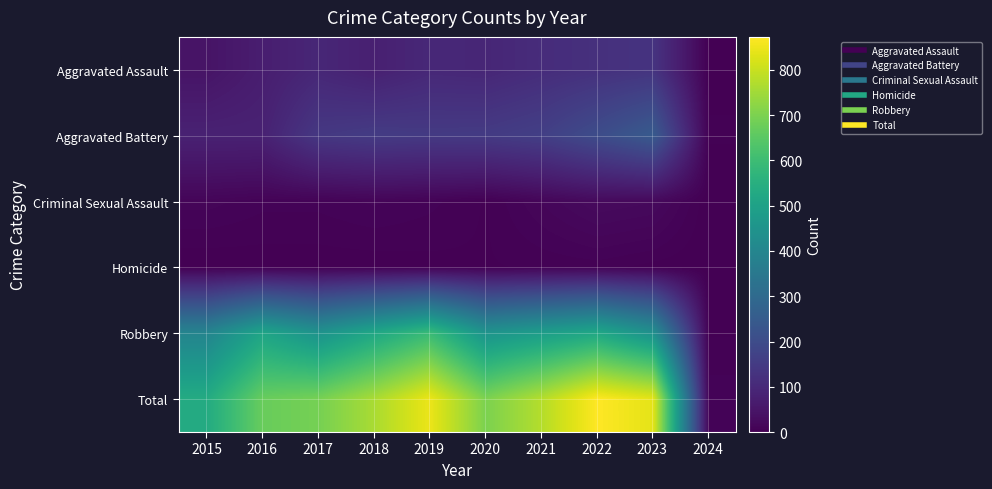

Reading left to right, transcribe all the data shown in this chart.

Aggravated Assault: 2015=46	2016=71	2017=95	2018=77	2019=98	2020=94	2021=110	2022=121	2023=130	2024=2
Aggravated Battery: 2015=82	2016=82	2017=142	2018=152	2019=148	2020=150	2021=163	2022=202	2023=246	2024=4
Criminal Sexual Assault: 2015=12	2016=8	2017=8	2018=11	2019=8	2020=3	2021=14	2022=24	2023=21	2024=0
Homicide: 2015=0	2016=1	2017=1	2018=1	2019=2	2020=3	2021=4	2022=5	2023=2	2024=0
Robbery: 2015=395	2016=510	2017=446	2018=520	2019=591	2020=450	2021=484	2022=521	2023=438	2024=3
Total: 2015=535	2016=672	2017=692	2018=761	2019=847	2020=700	2021=775	2022=873	2023=837	2024=9